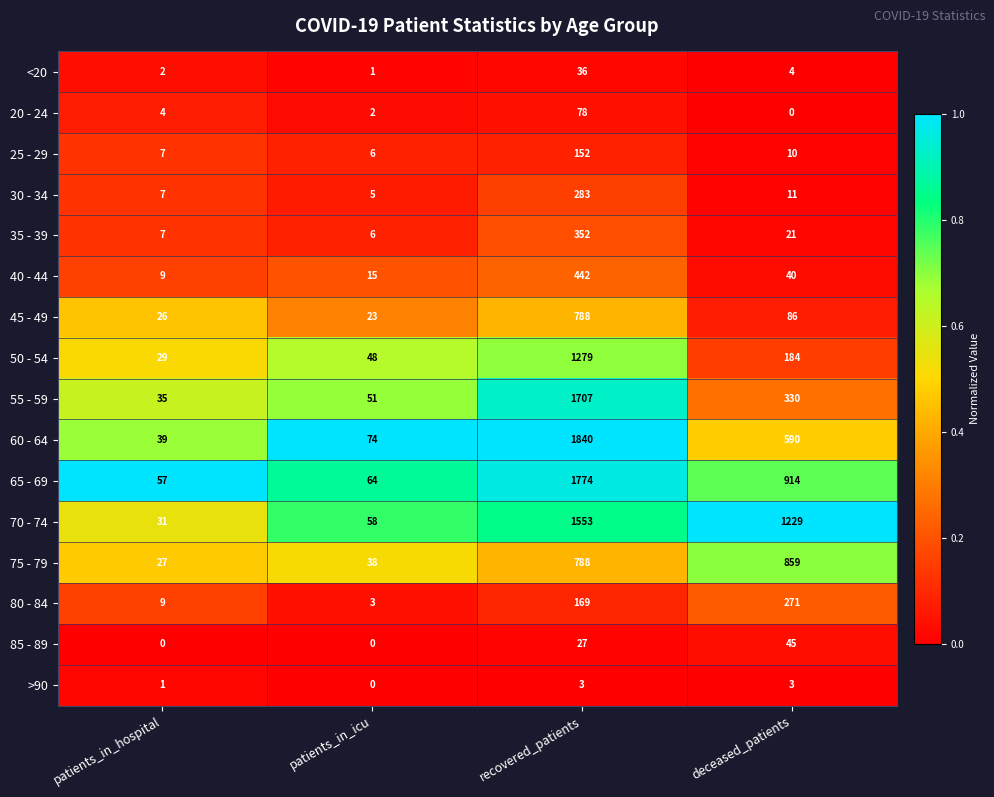

Rank the series by their maximum value, from highest to lowest.

60 - 64, 65 - 69, 55 - 59, 70 - 74, 50 - 54, 75 - 79, 45 - 49, 40 - 44, 35 - 39, 30 - 34, 80 - 84, 25 - 29, 20 - 24, 85 - 89, <20, >90